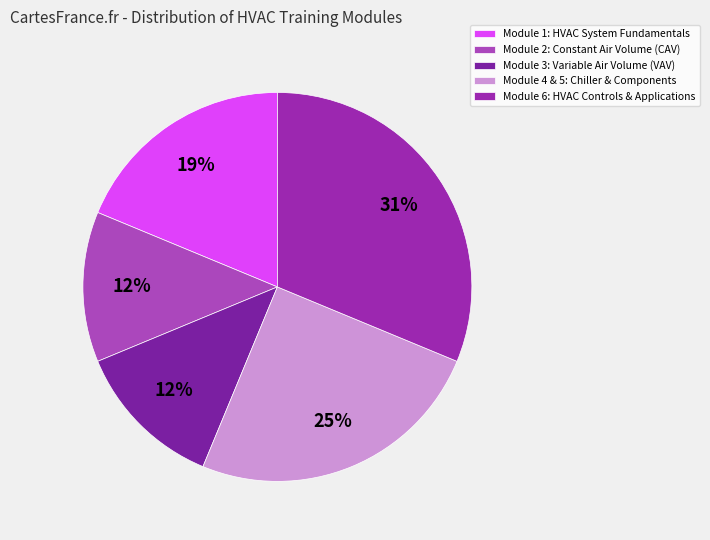

What percentage do Module 3: Variable Air Volume (VAV) and Module 1: HVAC System Fundamentals together represent?

31.2%